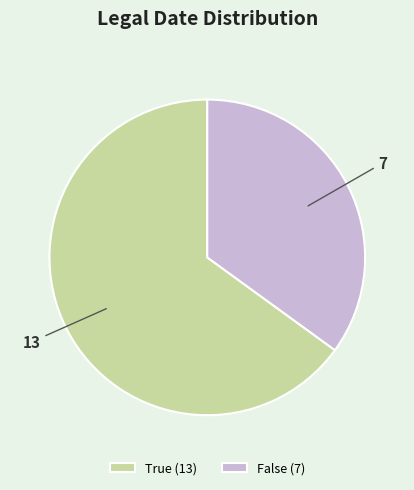

How many segments does this pie chart have?

2